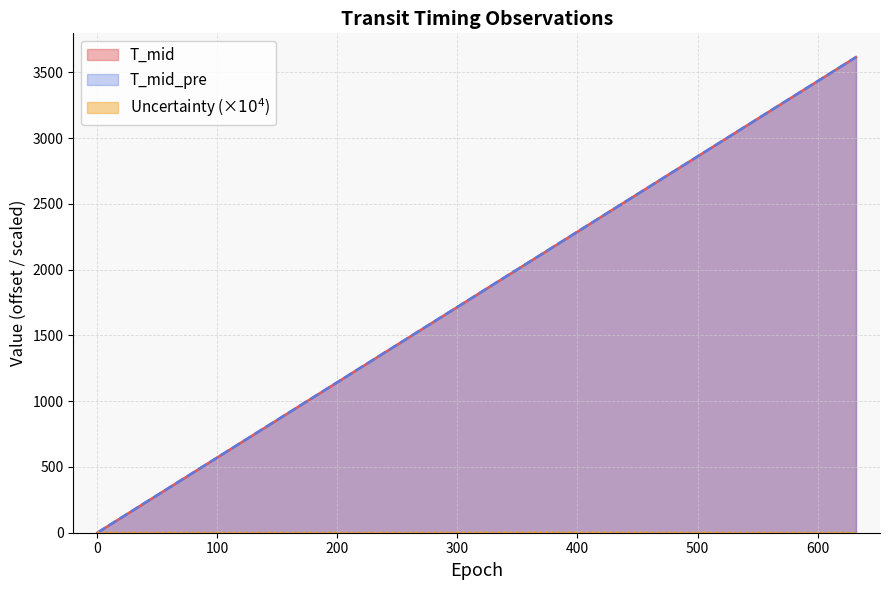

The T_mid_pre series shows 5550.6 at 603. True or false?

False